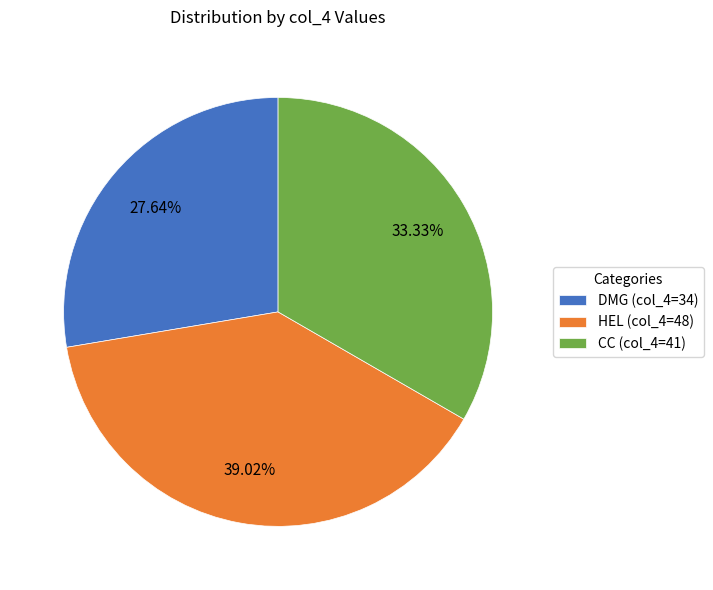

True or false: HEL accounts for 39% of the total.

True